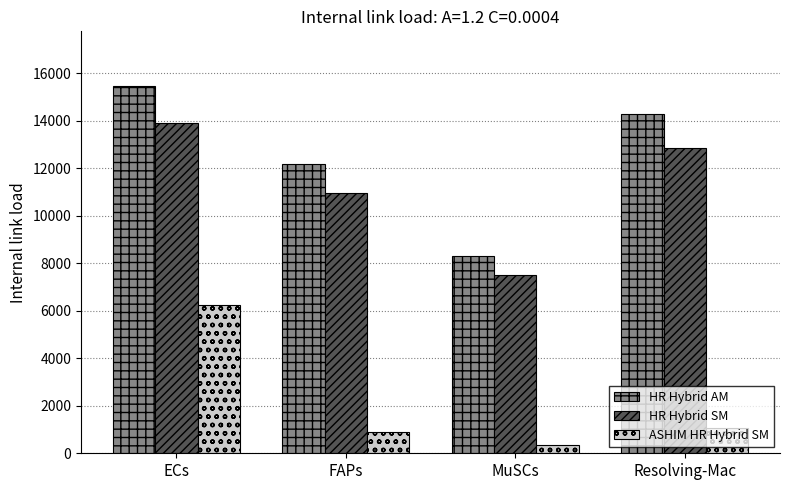

What position from the left is FAPs?

2